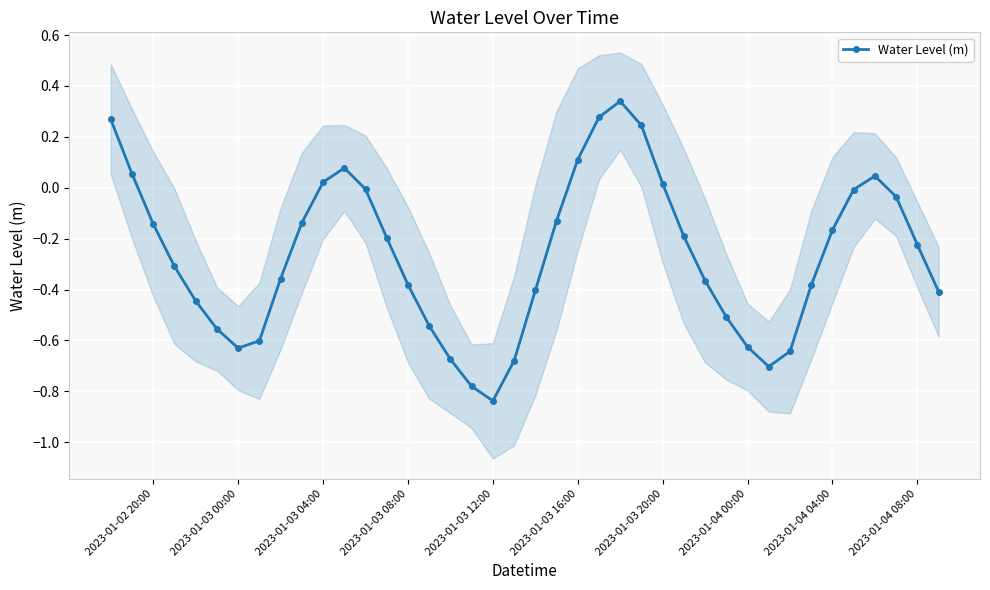

How many points are lower than both their immediate neighbors (excluding endpoints)?

3